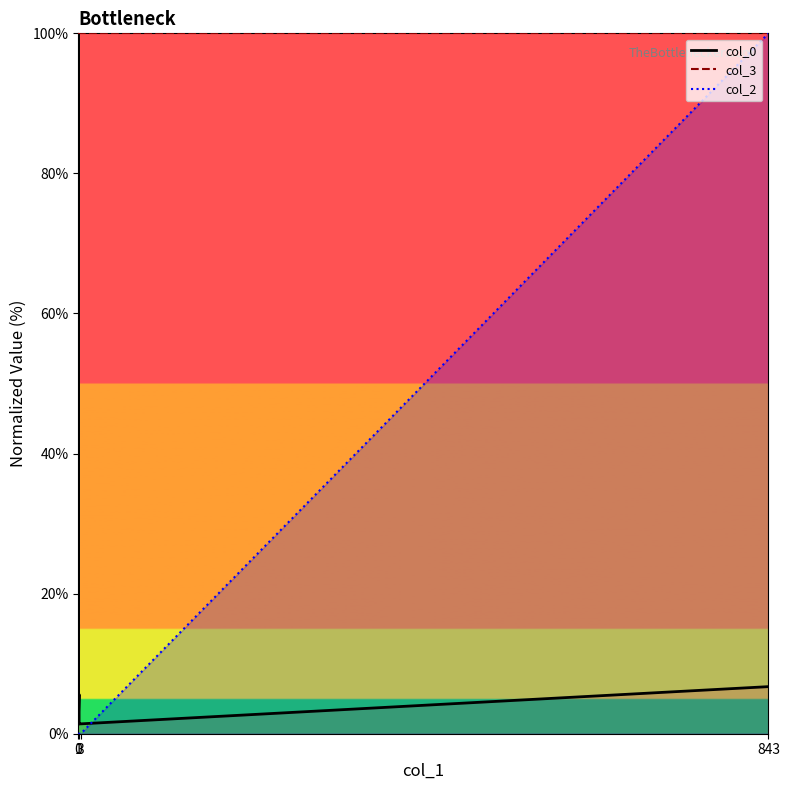

Is it true that col_3 equals 133.6 at 0?

False